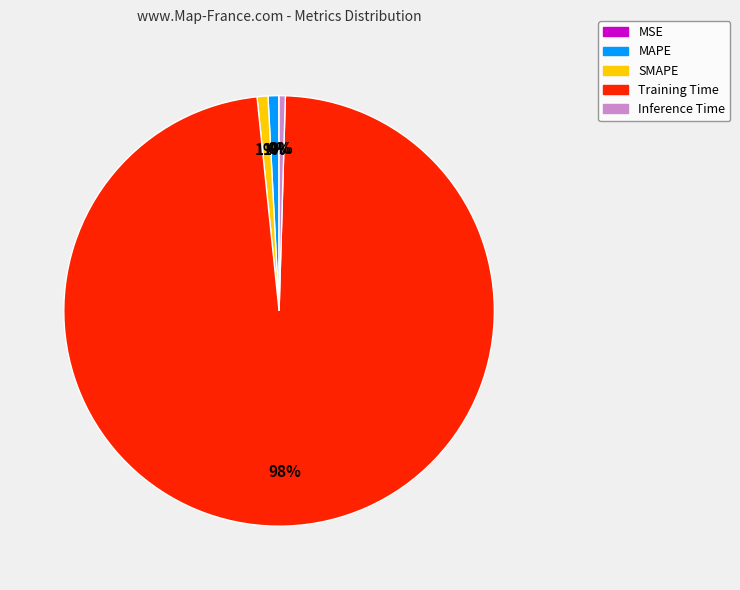

Is the sum of MAPE and SMAPE greater than half?

No